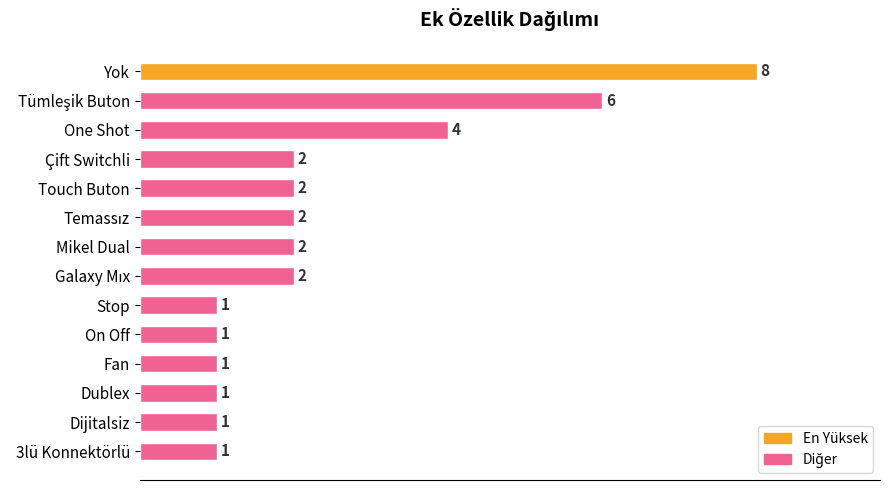

The value at Yok is 4. True or false?

False